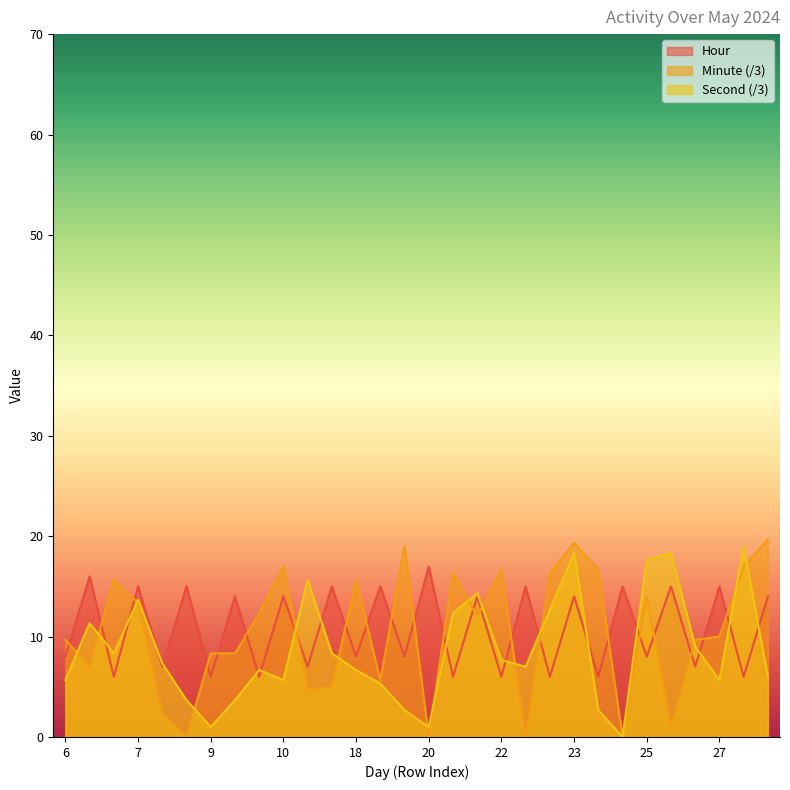

The Hour series shows 6.0 at 9. True or false?

True